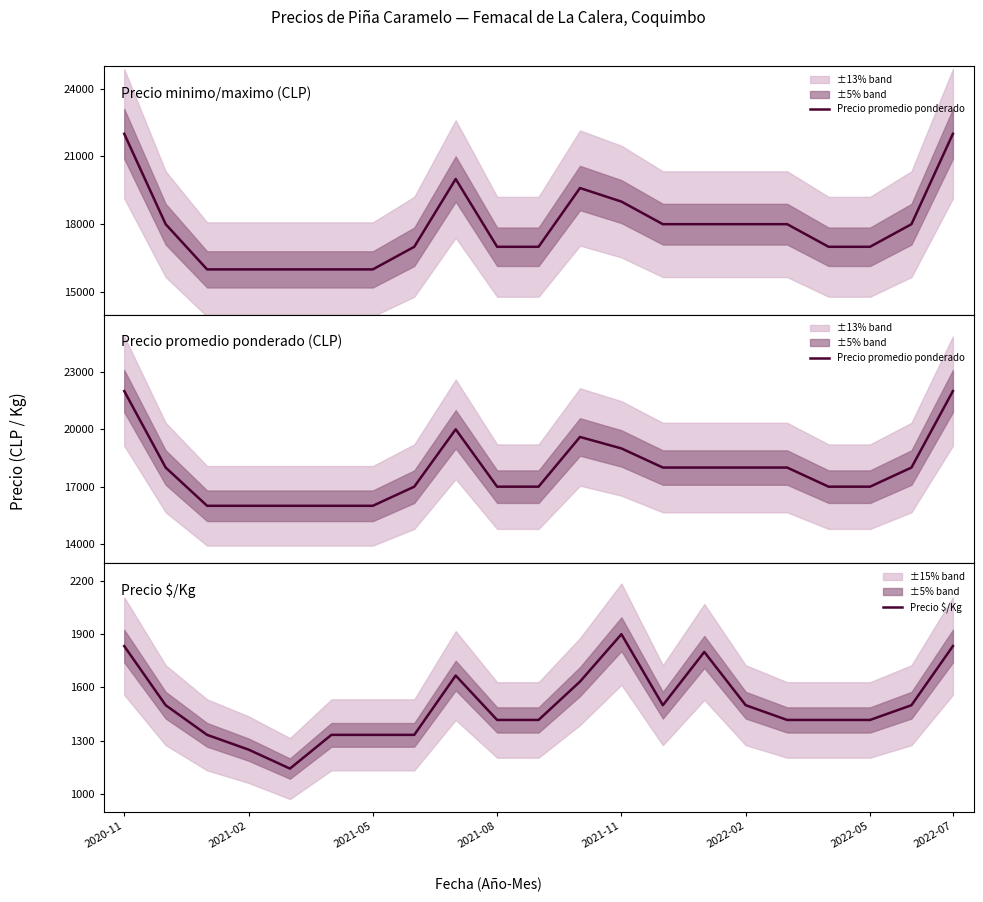

Which category has the highest value in the Precio $/Kg series?

2021-11